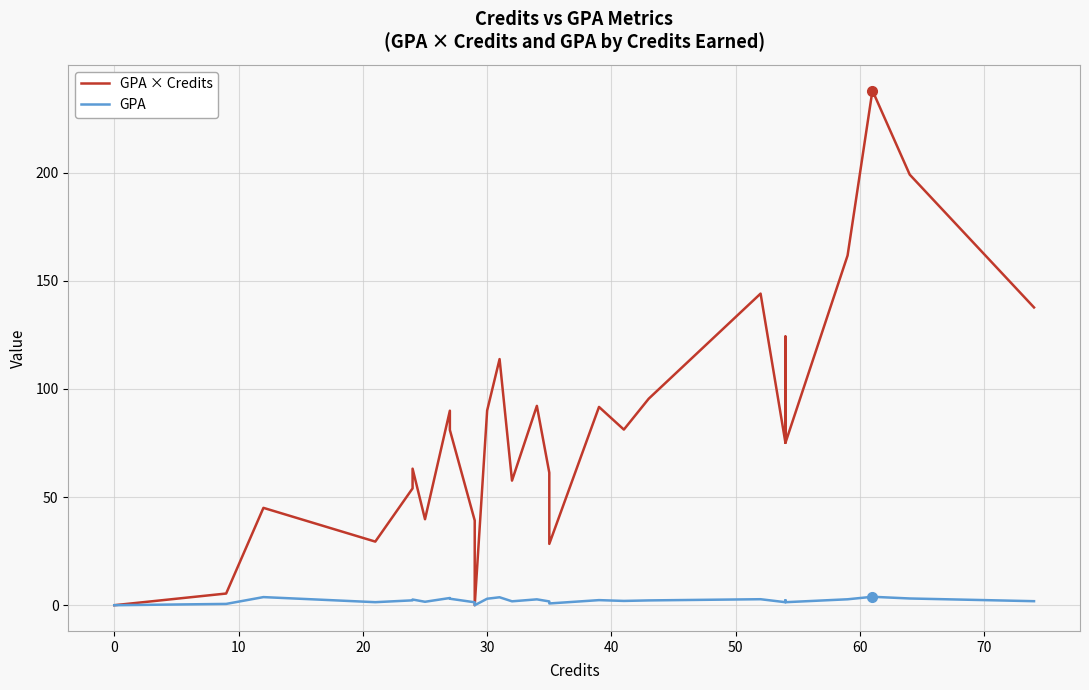

Rank the series by their maximum value, from highest to lowest.

GPA × Credits, GPA